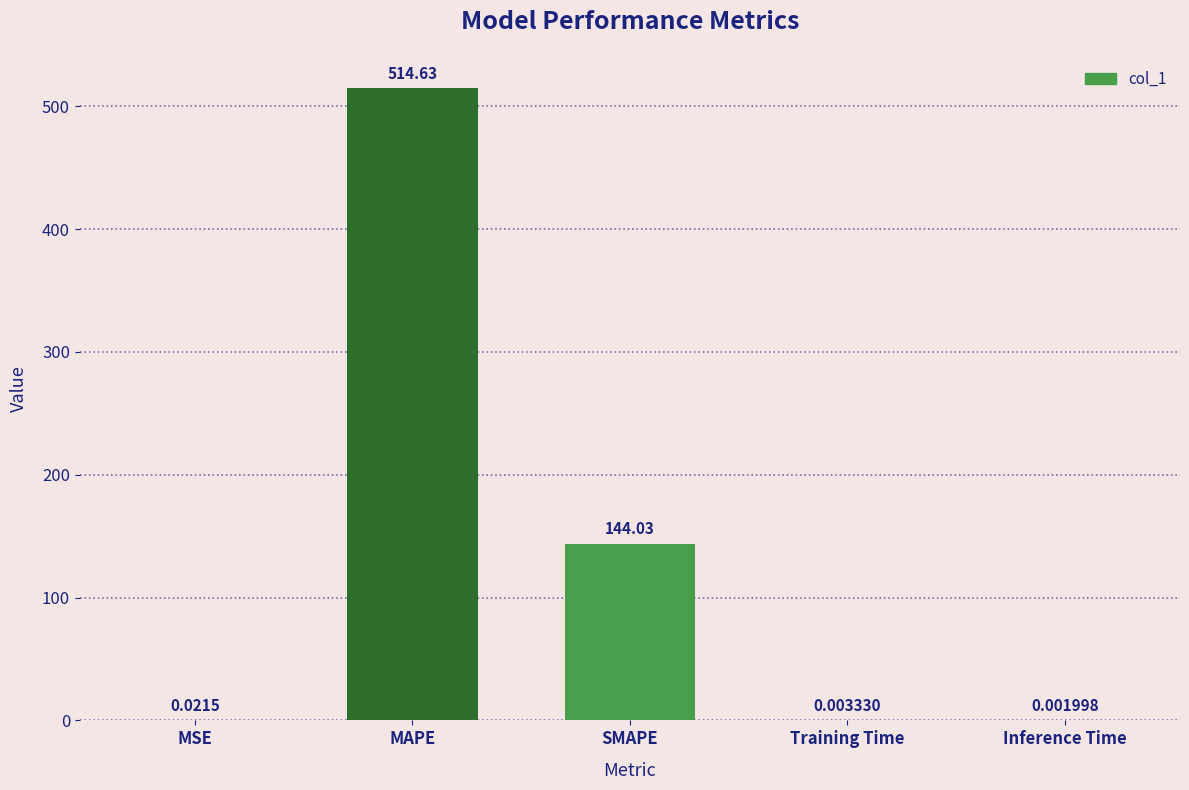

What is the average value?

131.7